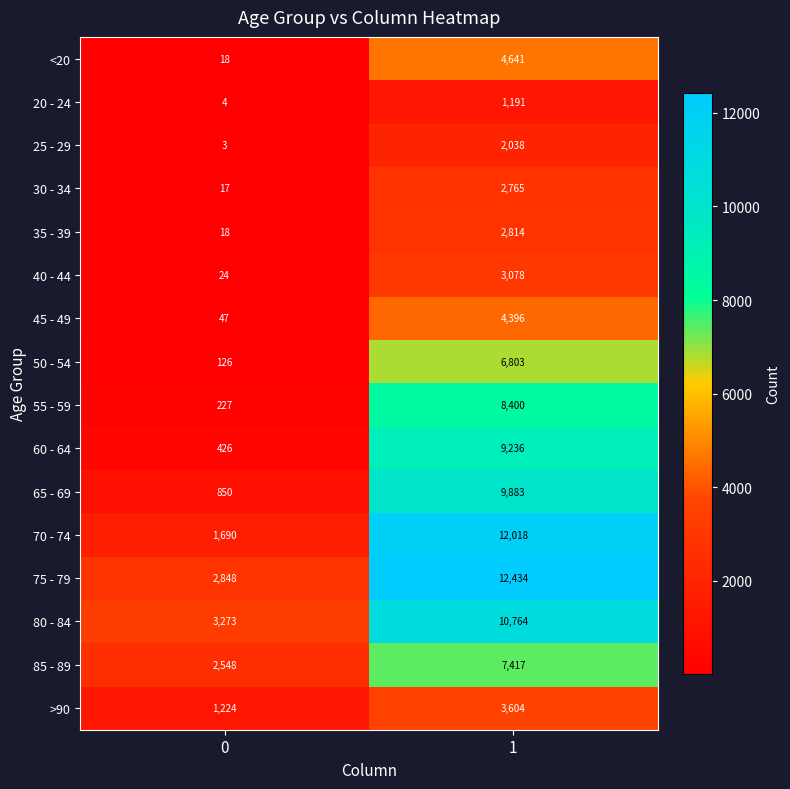

Between 0 and 1, which series saw the biggest shift?

70 - 74